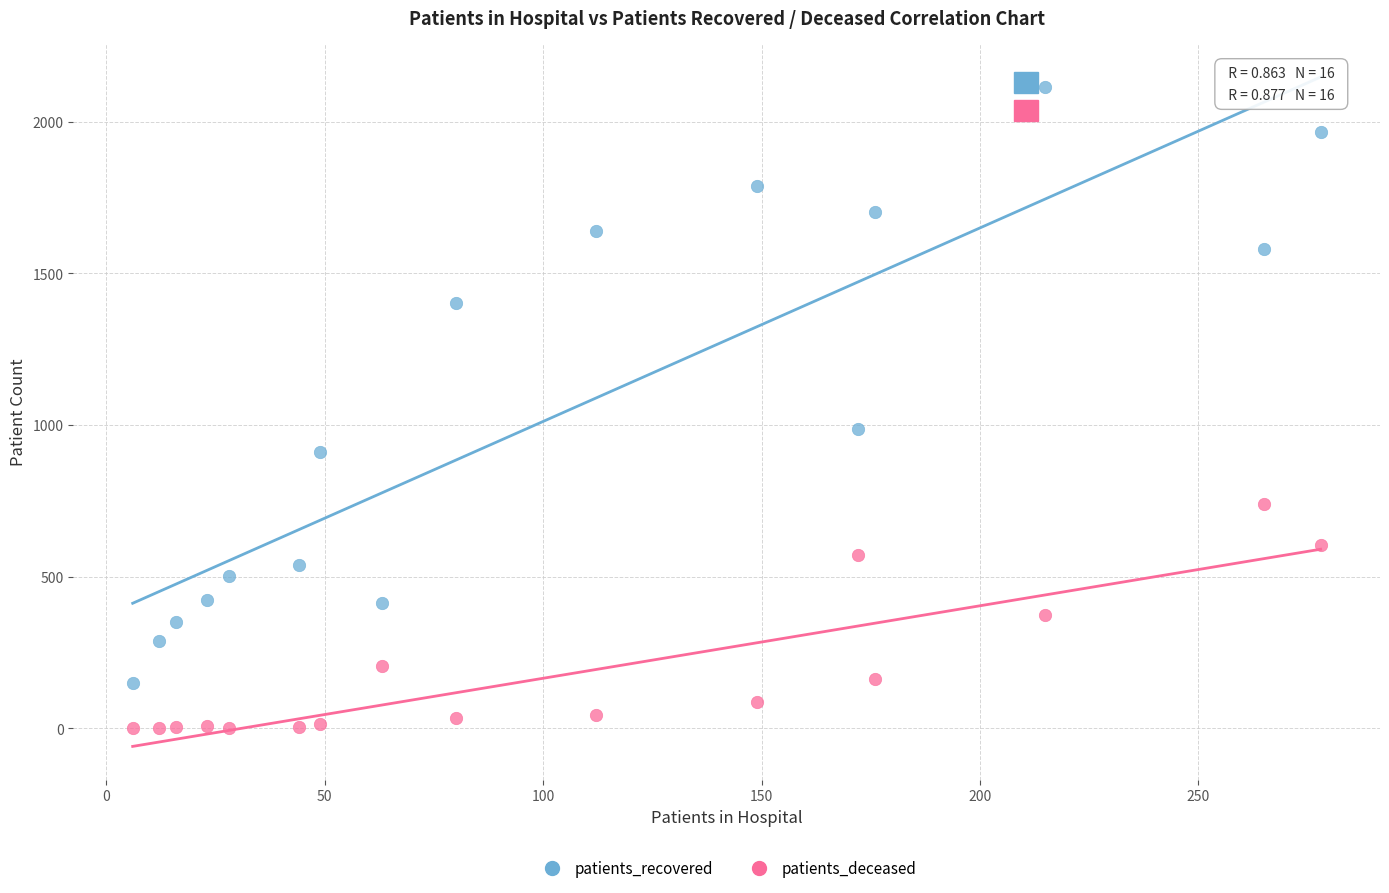

Which series reaches the minimum Y coordinate?

patients_deceased